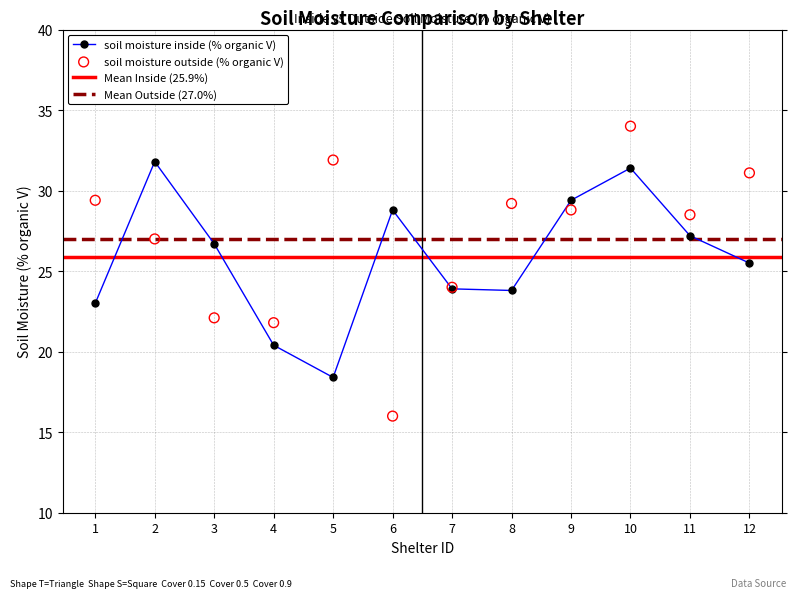

Which series contains the lowest Y value?

soil moisture outside (% organic V)